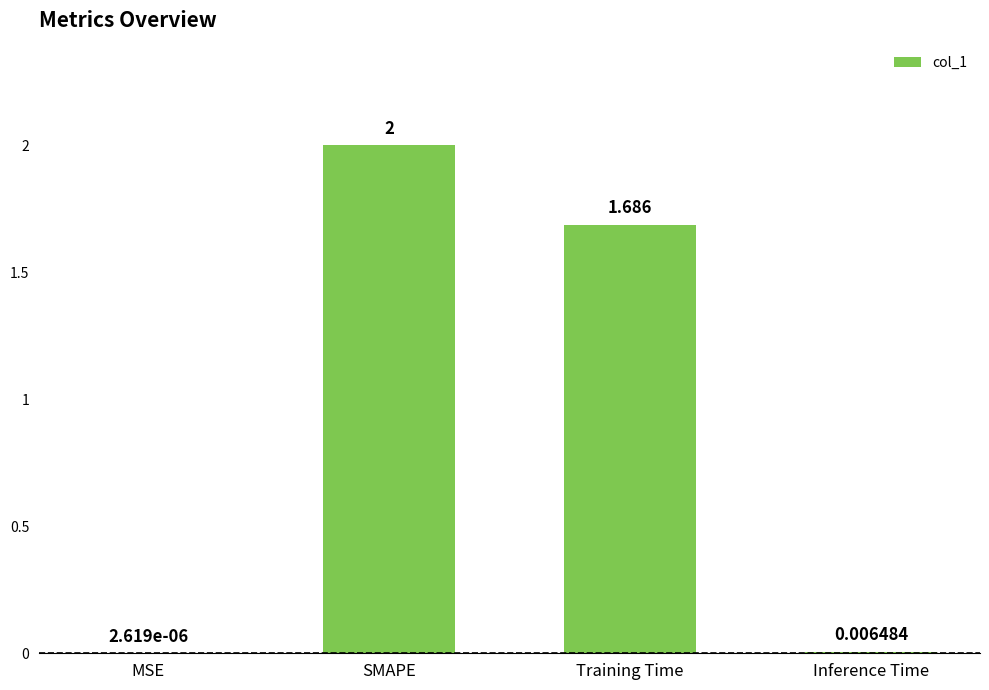

Which category has the highest value across all series?

SMAPE